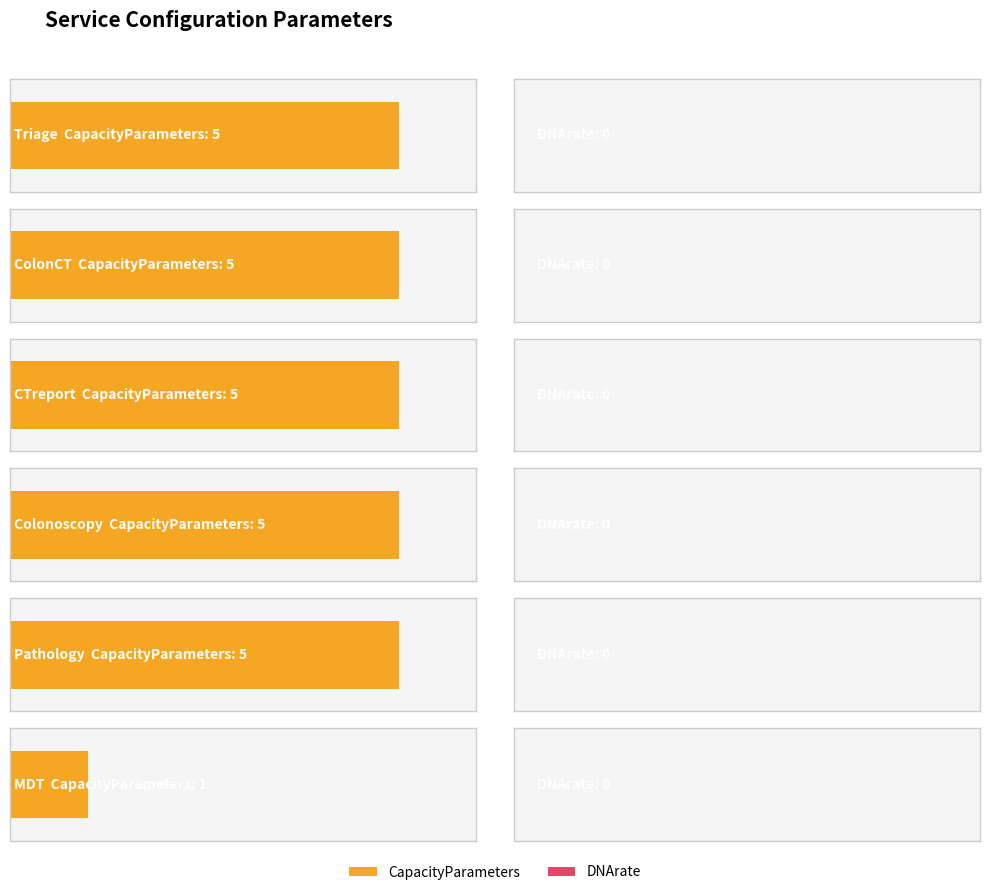

List the labels in order of DNArate value, smallest first.

Triage, ColonCT, CTreport, Colonoscopy, Pathology, MDT